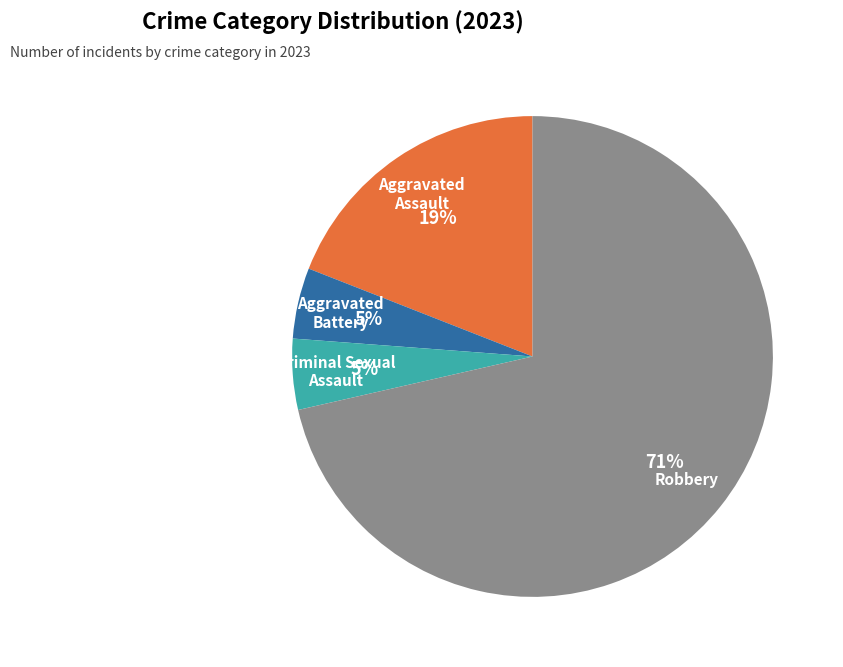

True or false: Robbery accounts for 57% of the total.

False